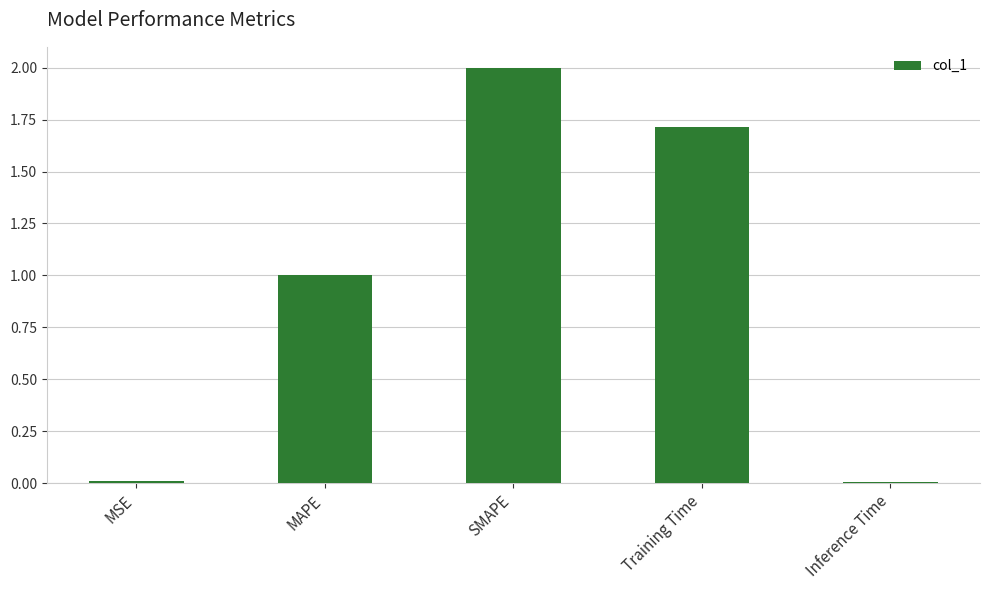

What is the ratio of the value at MAPE to the value at Training Time?

0.6